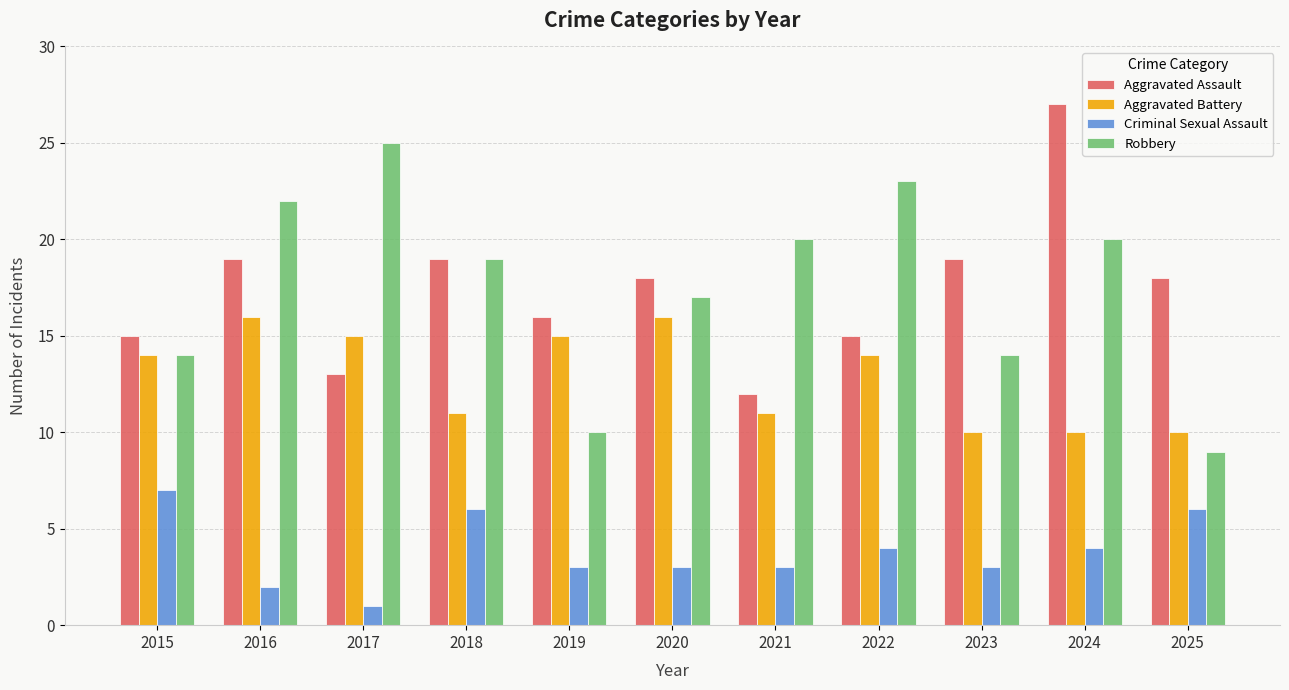

The Aggravated Assault series shows 15 at 2022. True or false?

True